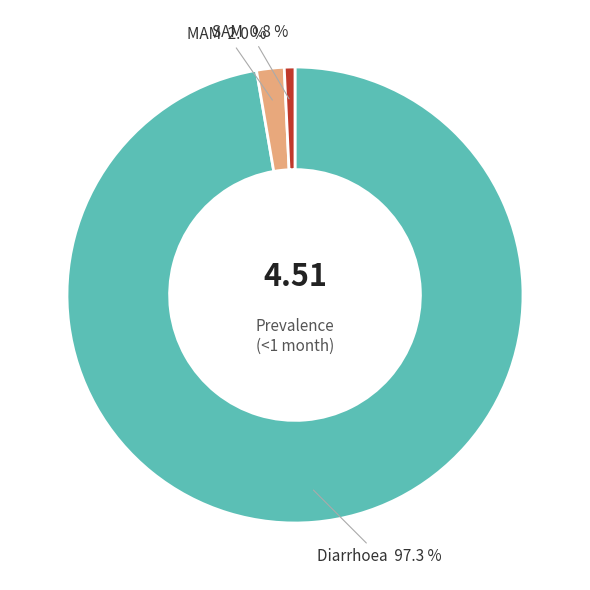

Count the number of slices in the pie.

3